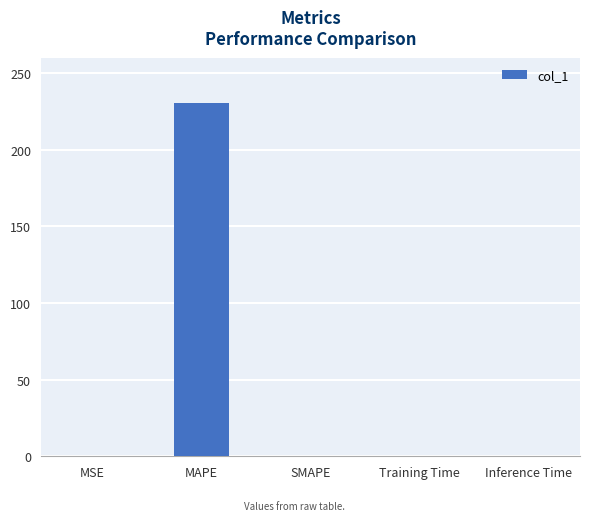

Which label corresponds to the largest value in the chart?

MAPE